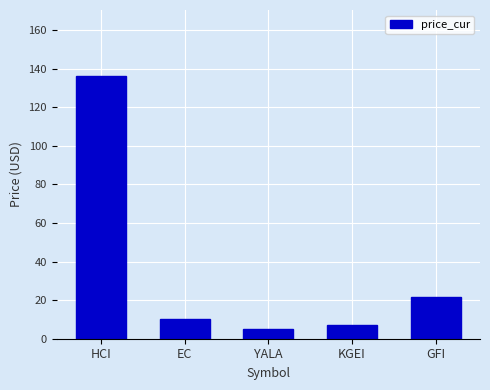

How many distinct data groups are displayed?

1